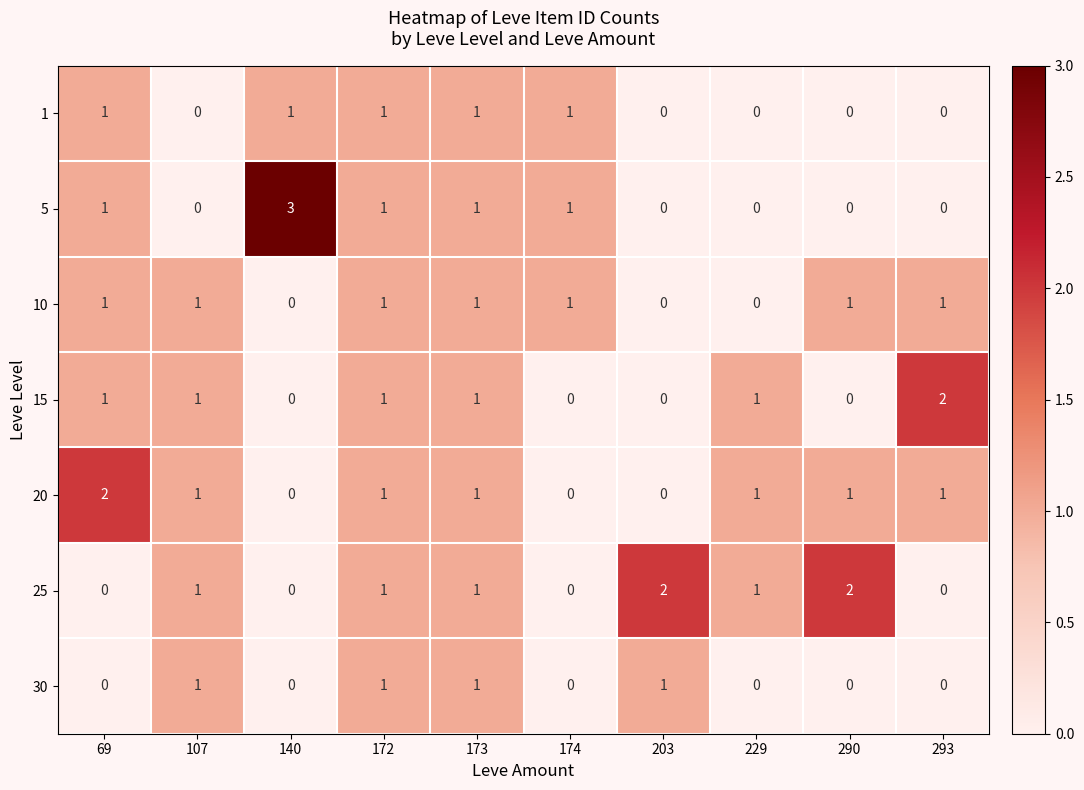

Count the number of categories in the chart.

10